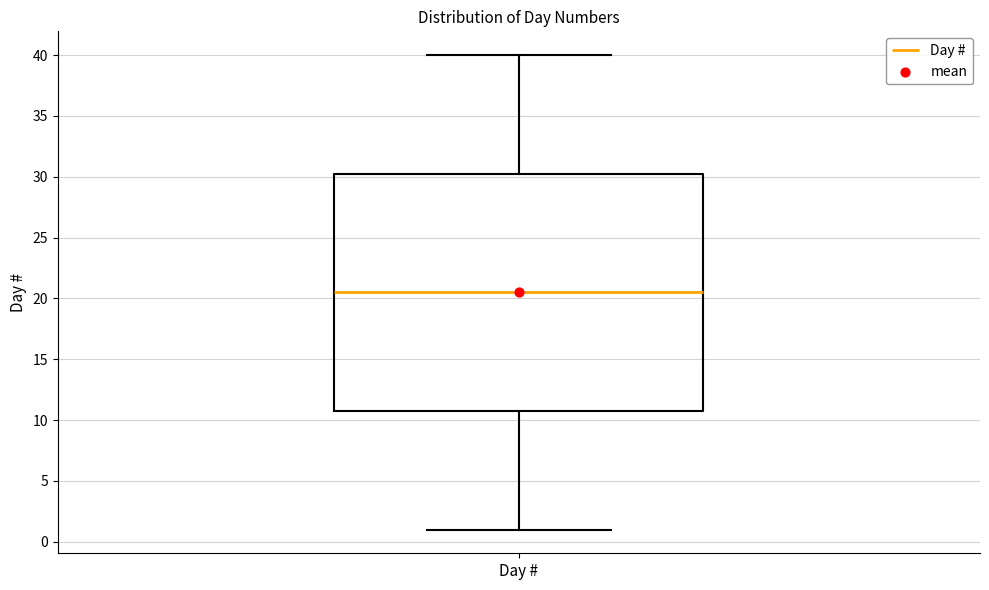

Where does the upper whisker of the box for Day # end on the y-axis? The values are not printed on the chart, so give them approximately, as read against the axis.

40.0